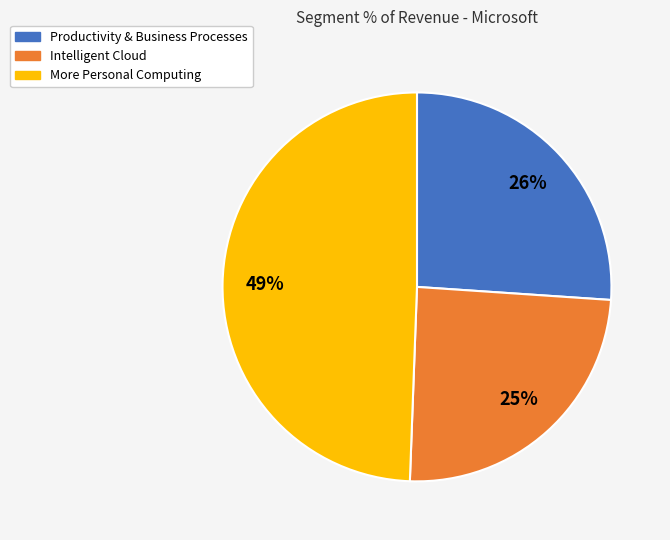

Which has a higher value, Intelligent Cloud or More Personal Computing?

More Personal Computing